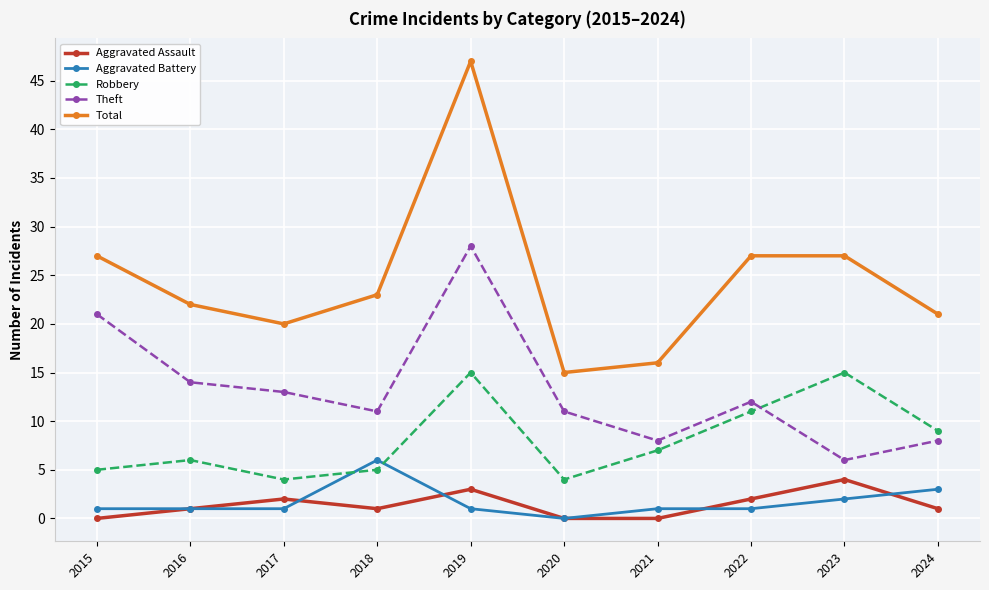

How many lines are shown in the chart?

5